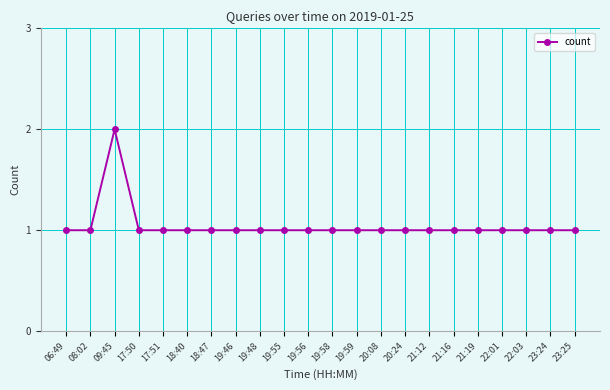

What is the value of the 1st point from the left?

1